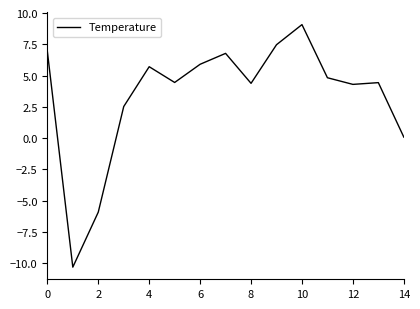

What is the minimum value shown in the chart?

-10.3